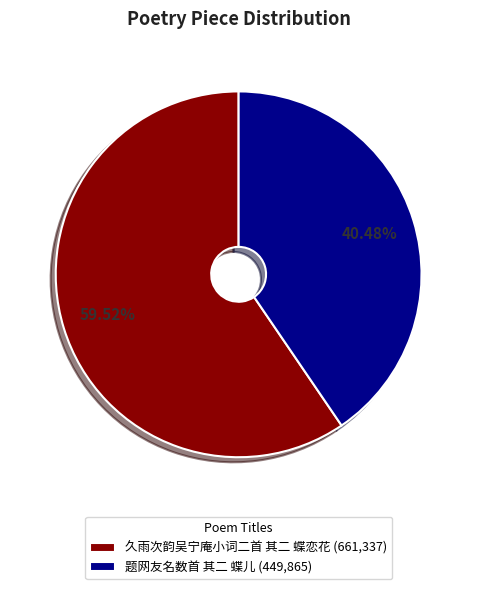

Rank the categories by value from lowest to highest.

40.48%, 59.52%